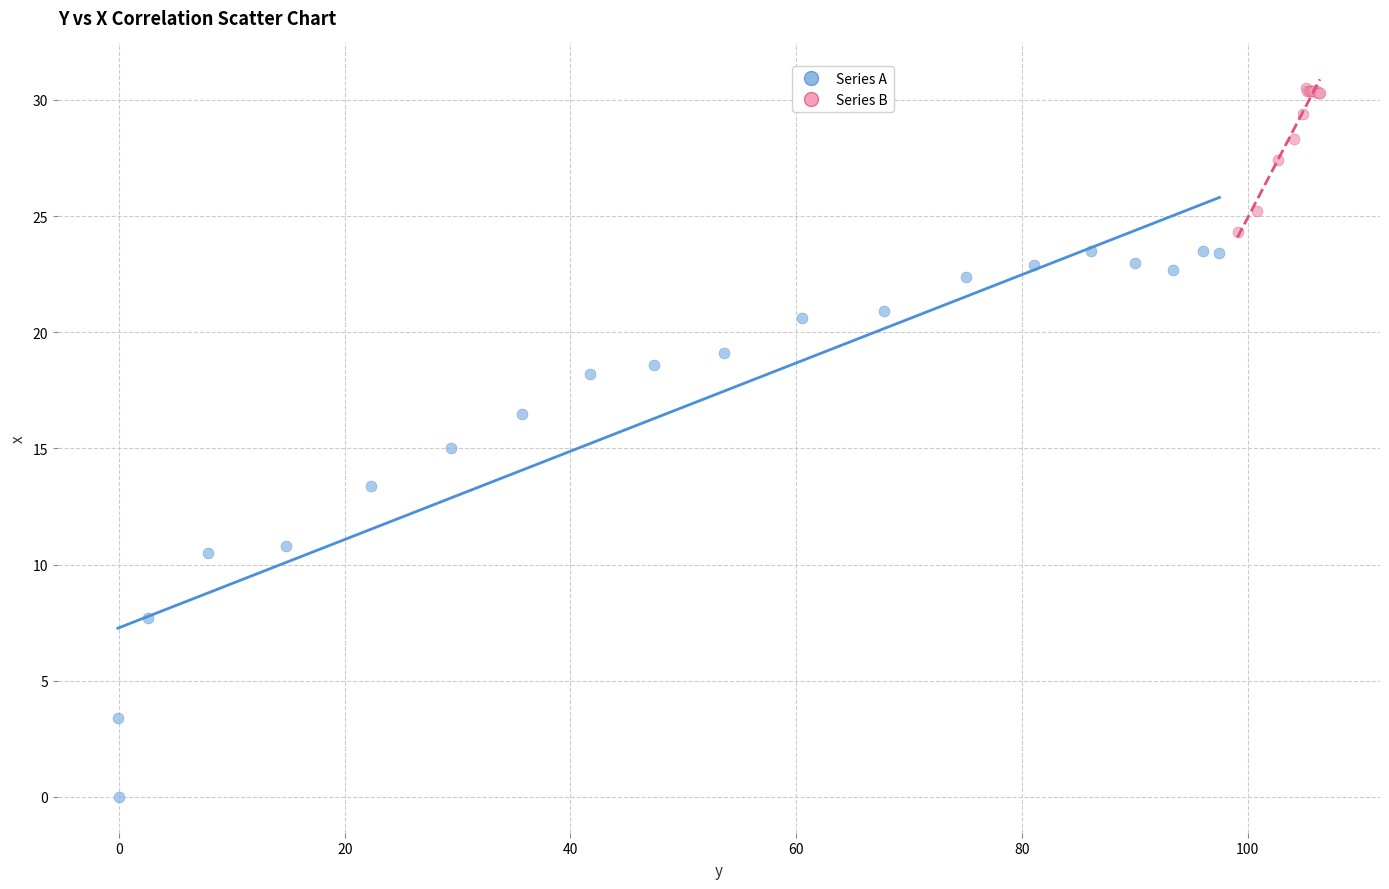

Which series has the widest spread of Y values?

Series A